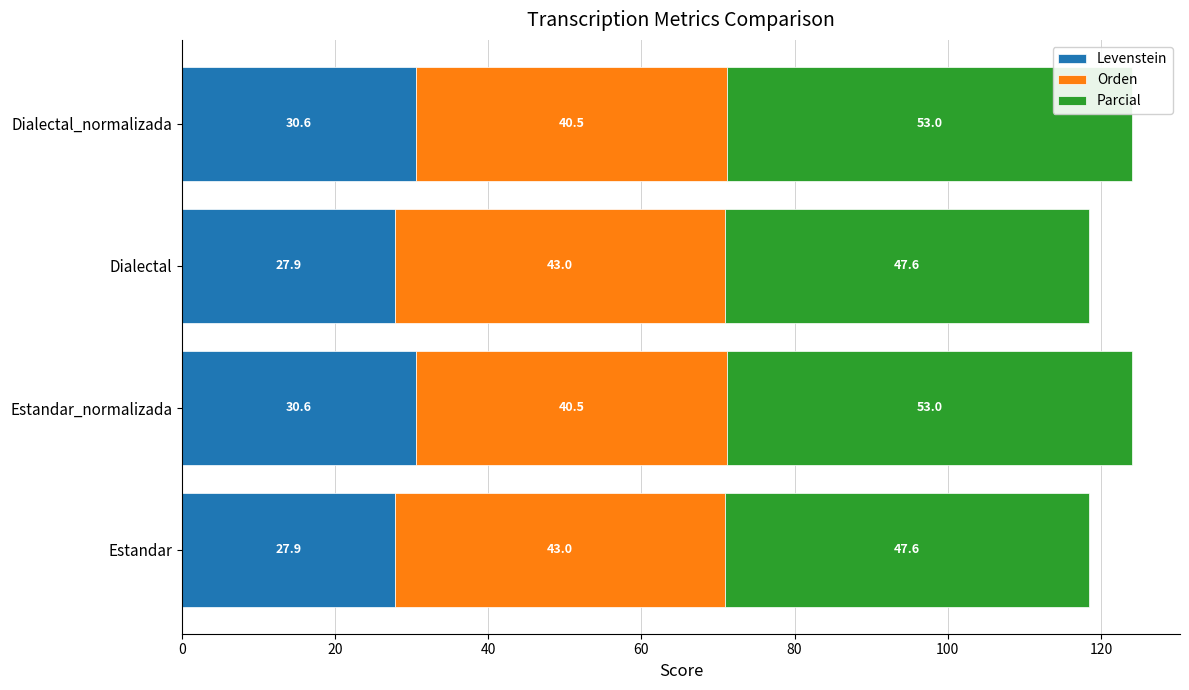

What is the average value of the Levenstein series?

29.2